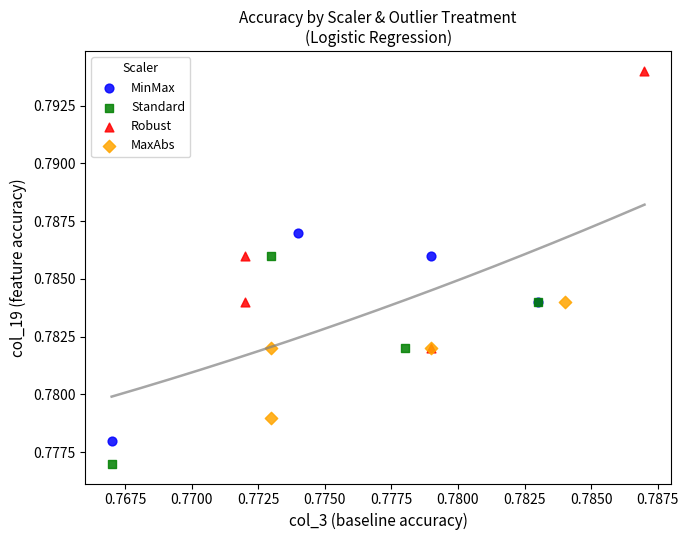

Which series reaches the minimum Y coordinate?

Standard